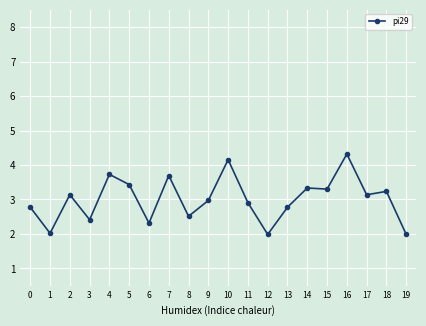

Which label corresponds to the largest value in the chart?

16